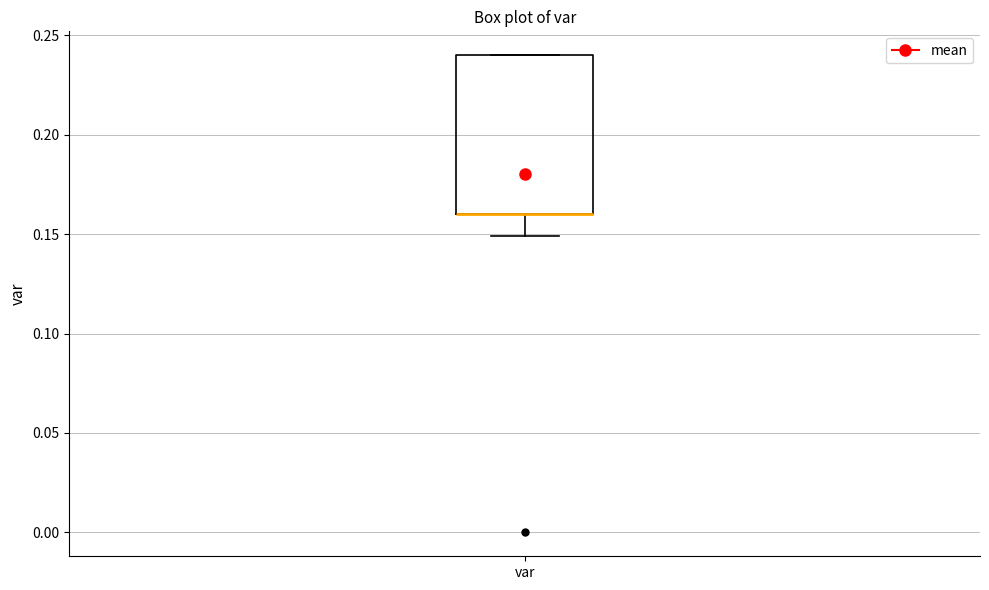

Transcribe this box plot: give where the median line is, the range the box spans, and where the two whiskers end, as read against the y-axis. The values are not printed on the chart, so give them approximately, as read against the axis.

median 0.16 (drawn on the box's lower edge), box 0.16 to 0.24, whiskers 0.15 to 0.24